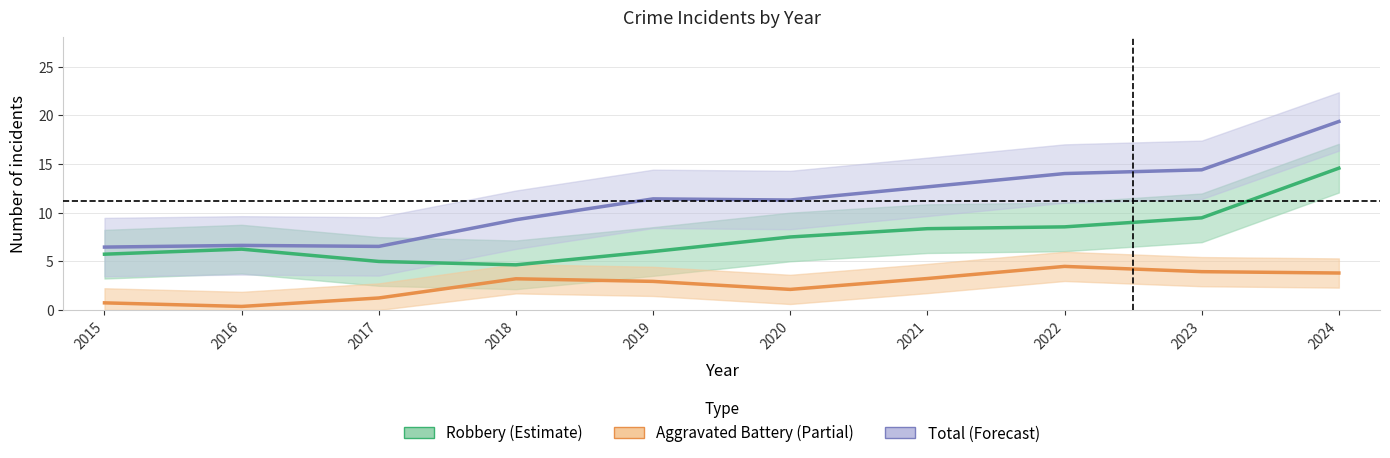

What is the difference between the highest and lowest values at 2016?

6.3